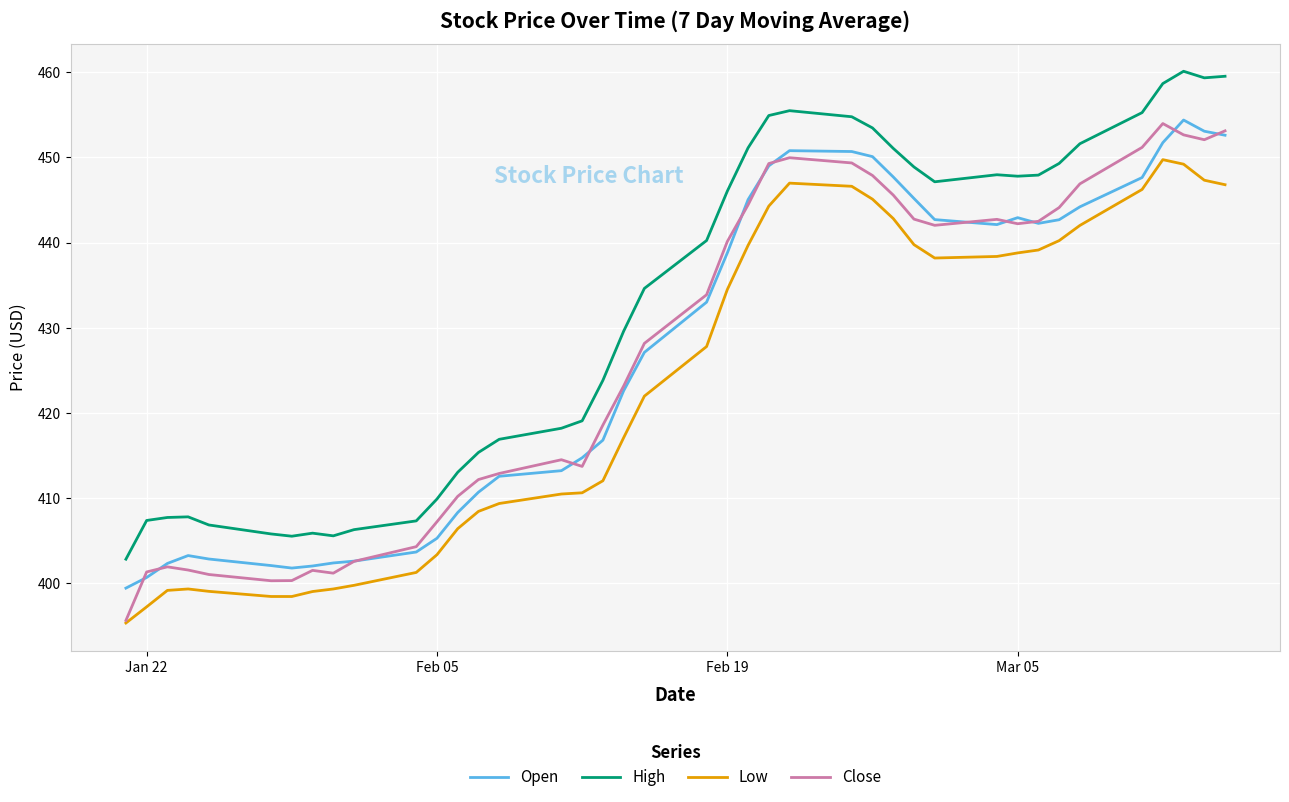

How many lines are shown in the chart?

4